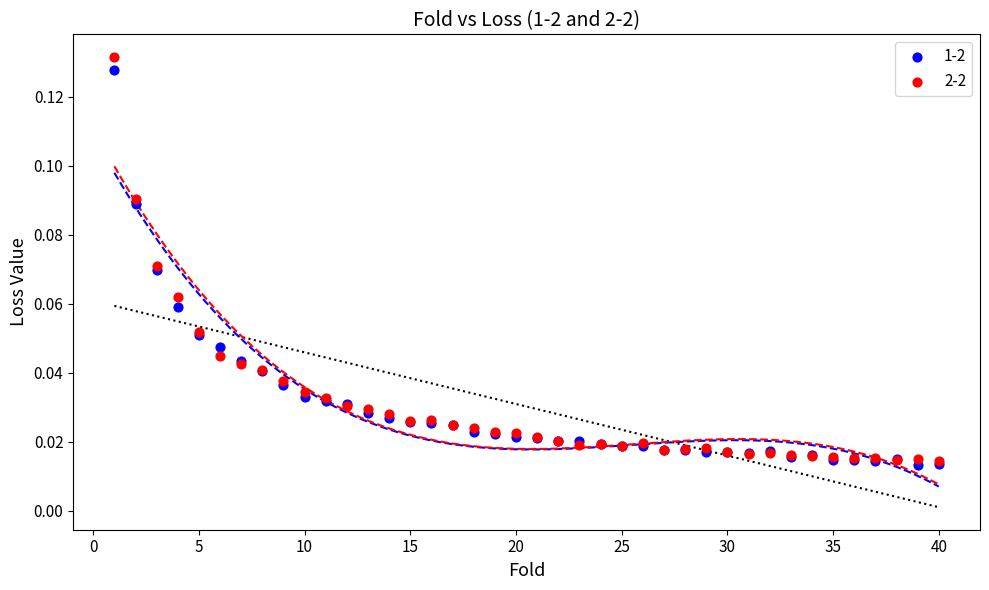

Which series has the widest spread of Y values?

2-2